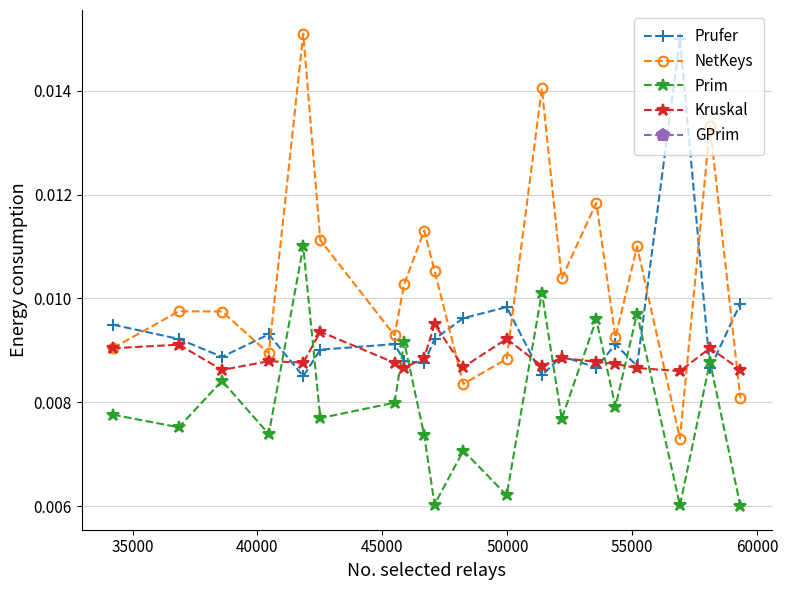

Which series has the largest total across all categories?

NetKeys